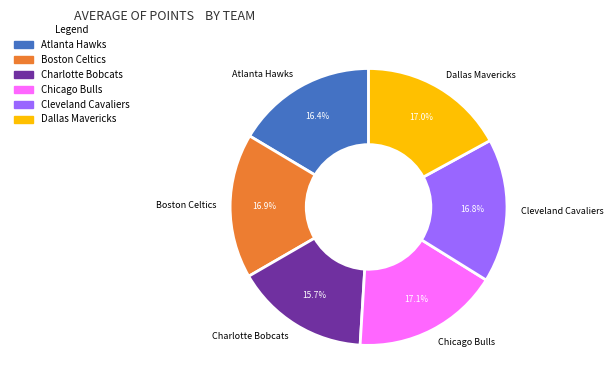

Approximately how many times larger is the value at Cleveland Cavaliers compared to Charlotte Bobcats?

1.1